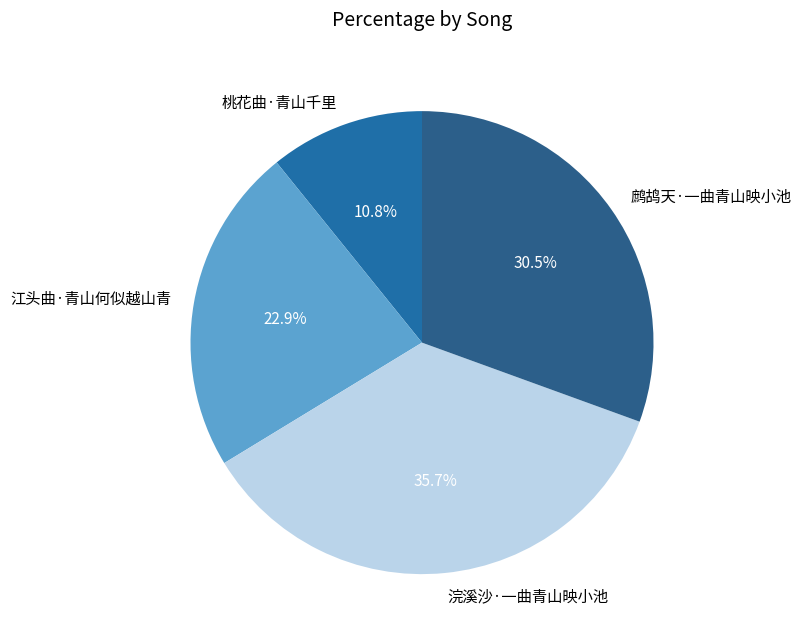

Count the number of slices in the pie.

4